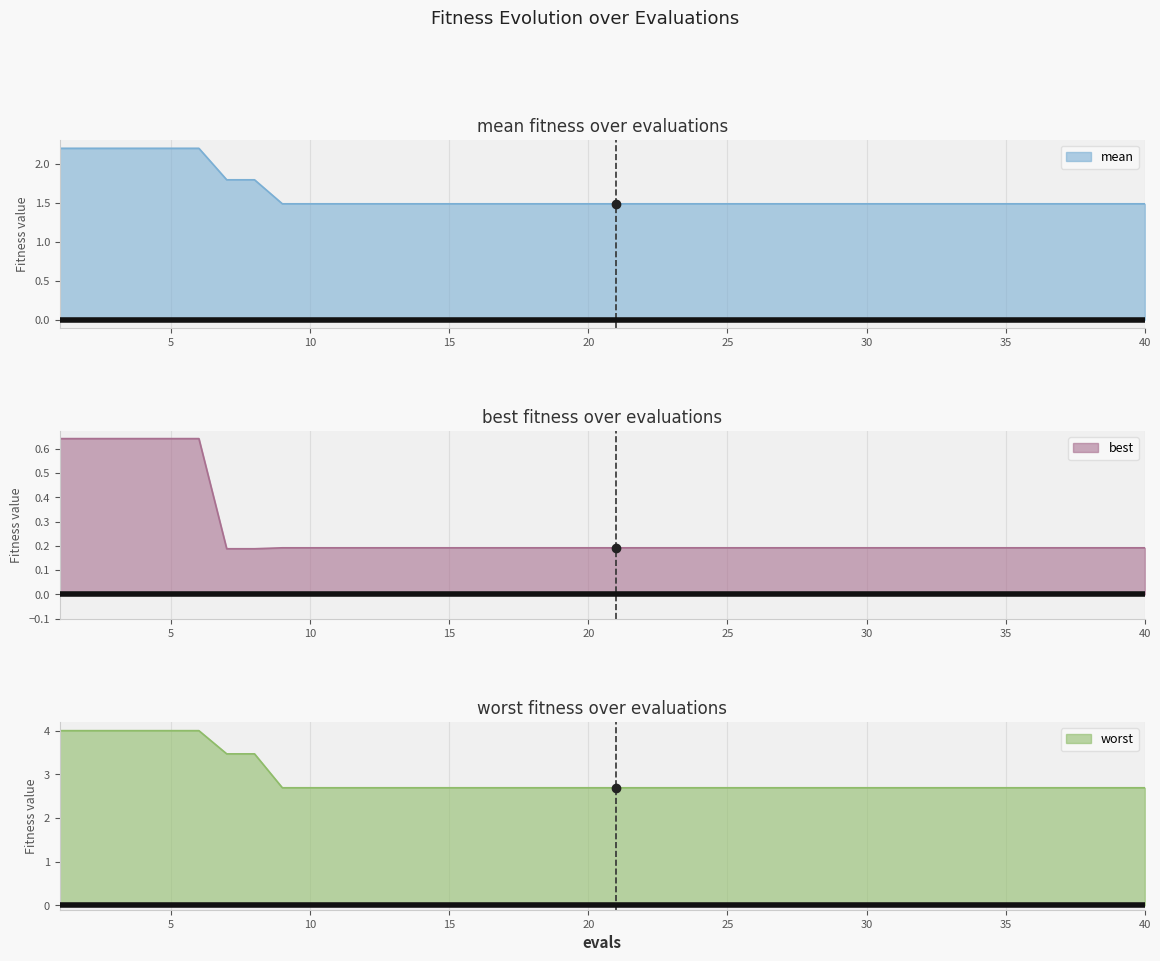

What is the minimum value for mean?

1.5